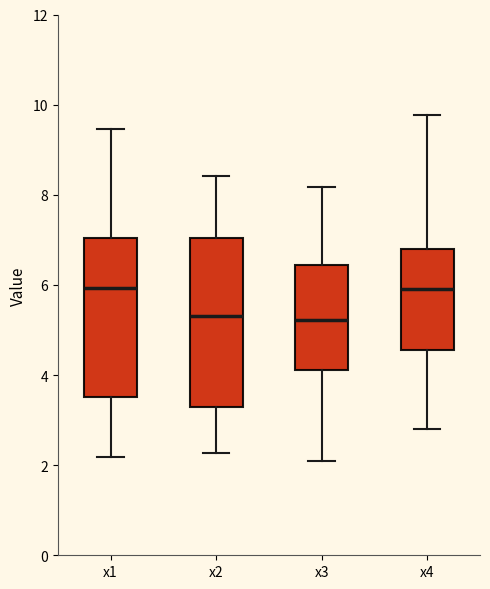

Comparing the boxes themselves (not the whiskers), which one is the tallest?

x2